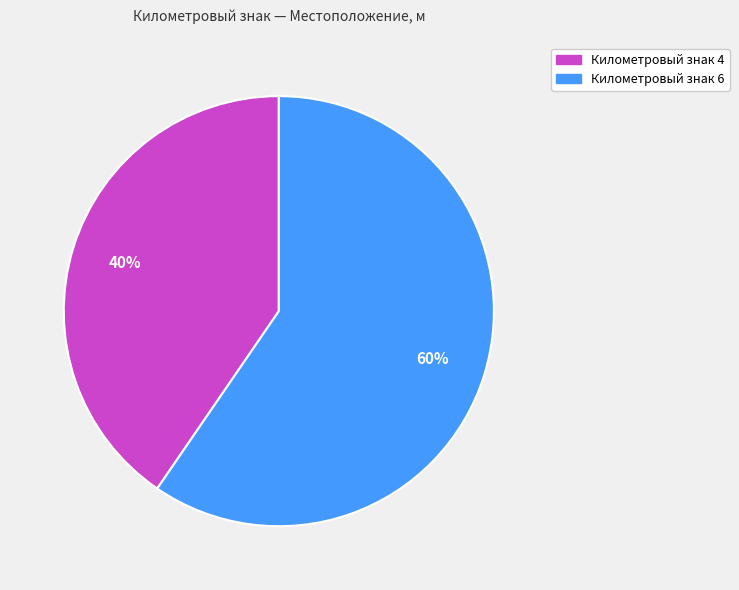

Is there a majority slice in this chart?

Yes